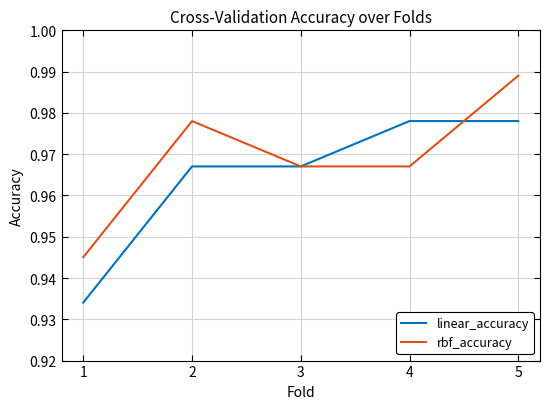

The value of rbf_accuracy at 5 is 1.3. True or false?

False